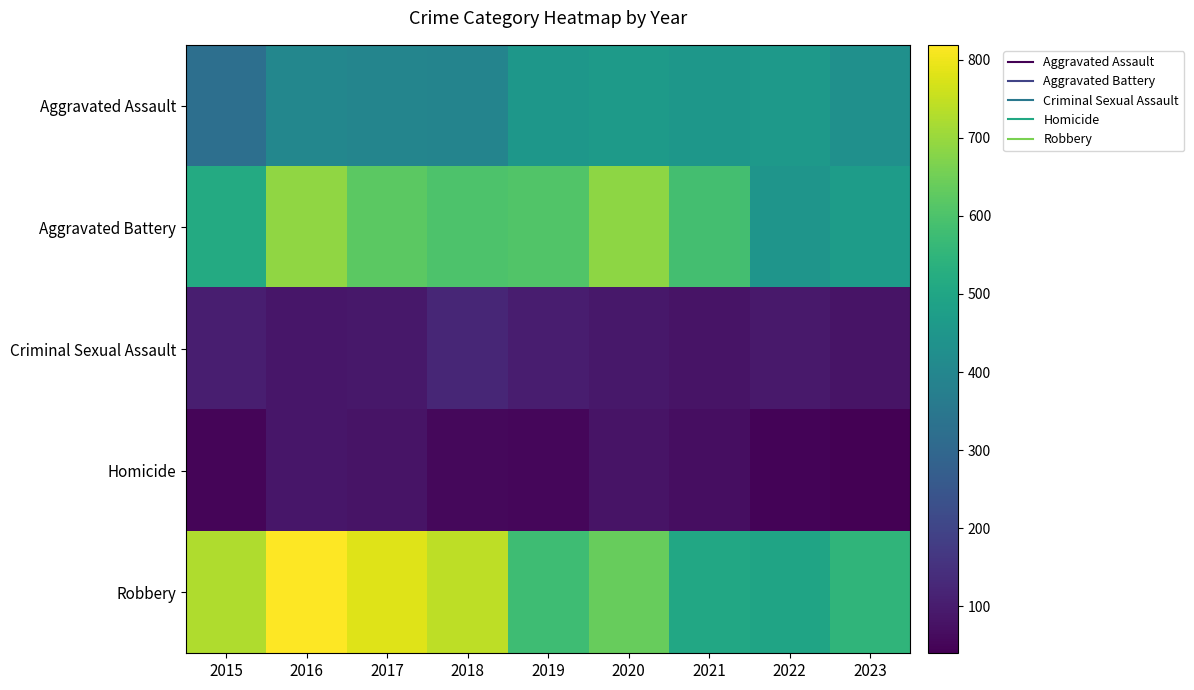

Reading left to right, extract all data points from this chart.

Aggravated Assault: 2015=323	2016=402	2017=396	2018=392	2019=452	2020=466	2021=452	2022=458	2023=431
Aggravated Battery: 2015=515	2016=691	2017=623	2018=600	2019=608	2020=686	2021=587	2022=446	2023=471
Criminal Sexual Assault: 2015=105	2016=87	2017=91	2018=123	2019=102	2020=89	2021=81	2022=93	2023=82
Homicide: 2015=50	2016=87	2017=82	2018=56	2019=53	2020=81	2021=69	2022=49	2023=40
Robbery: 2015=726	2016=819	2017=780	2018=741	2019=577	2020=637	2021=506	2022=496	2023=549